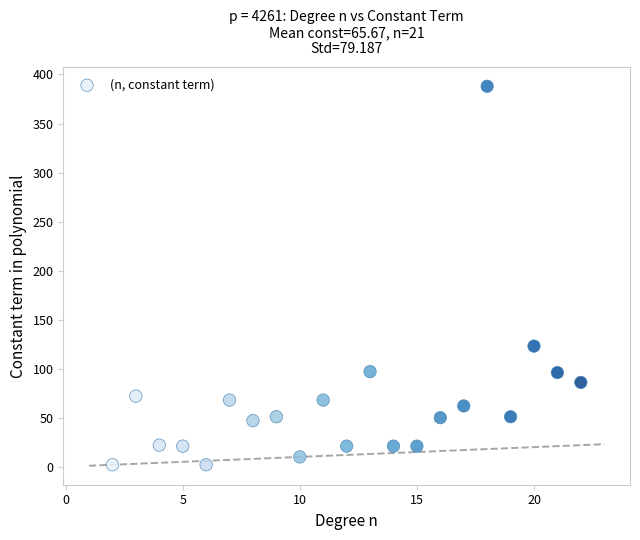

What is the range of X values (max minus min)?

20